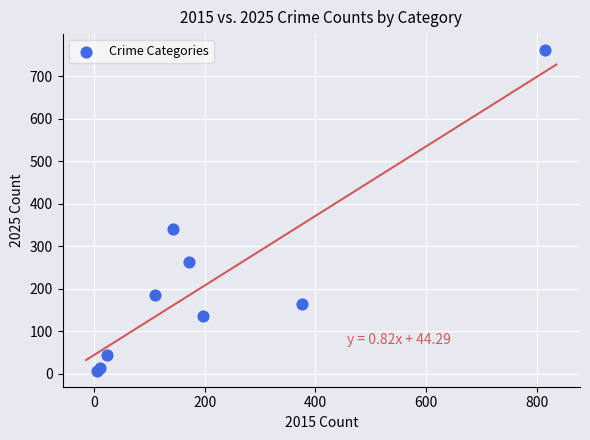

What Y value in the scatter plot is closest to 384?

340